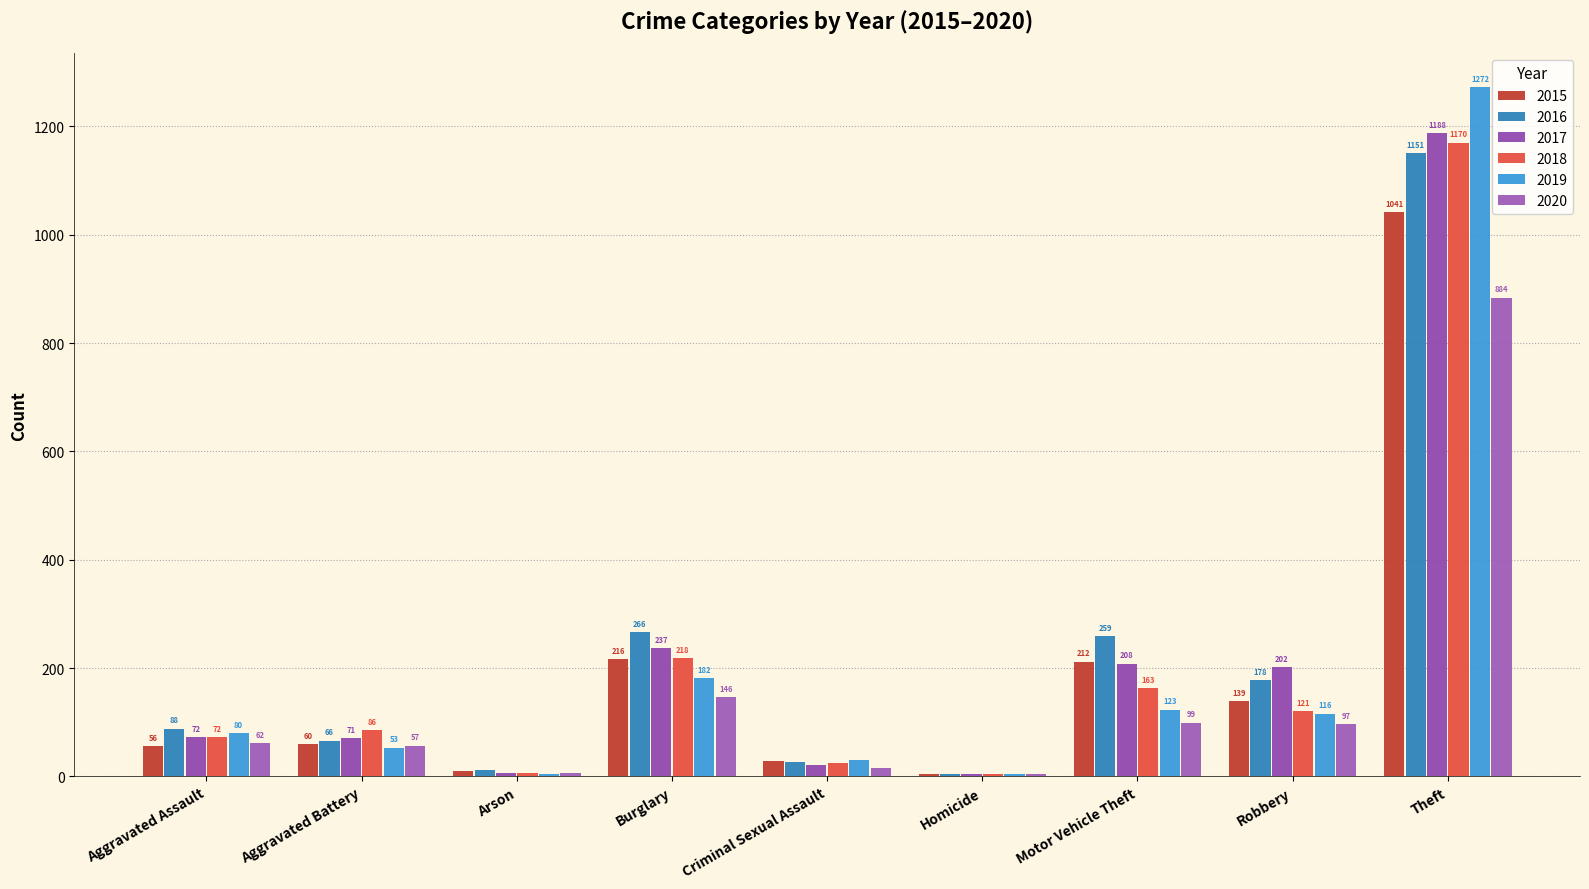

What is the sum of the 2020 values at Burglary and Criminal Sexual Assault?

162